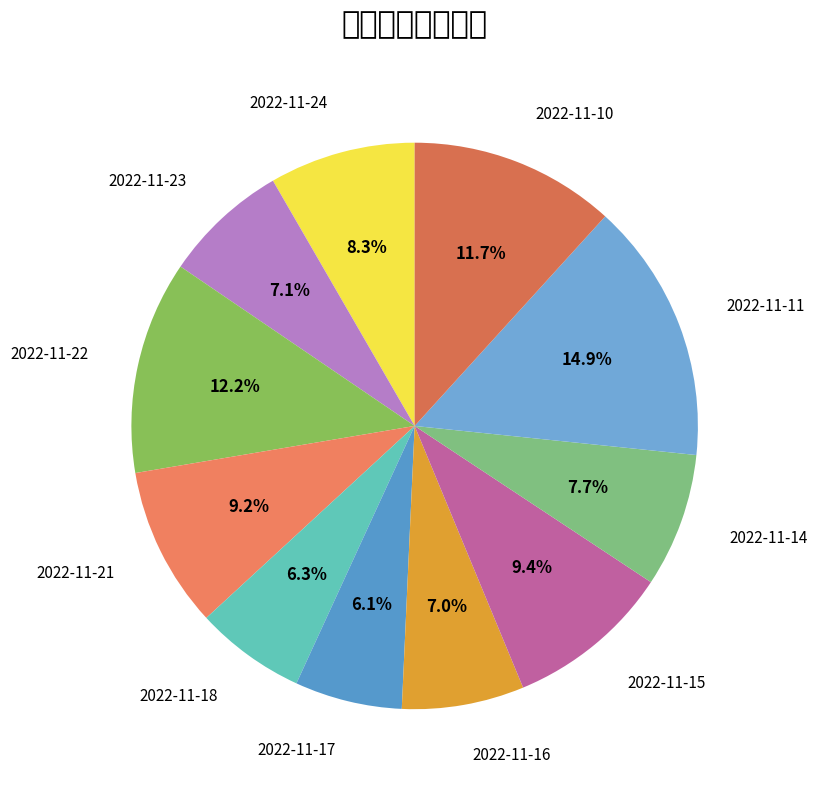

To the nearest percent, what percentage of the pie is 2022-11-18?

6%